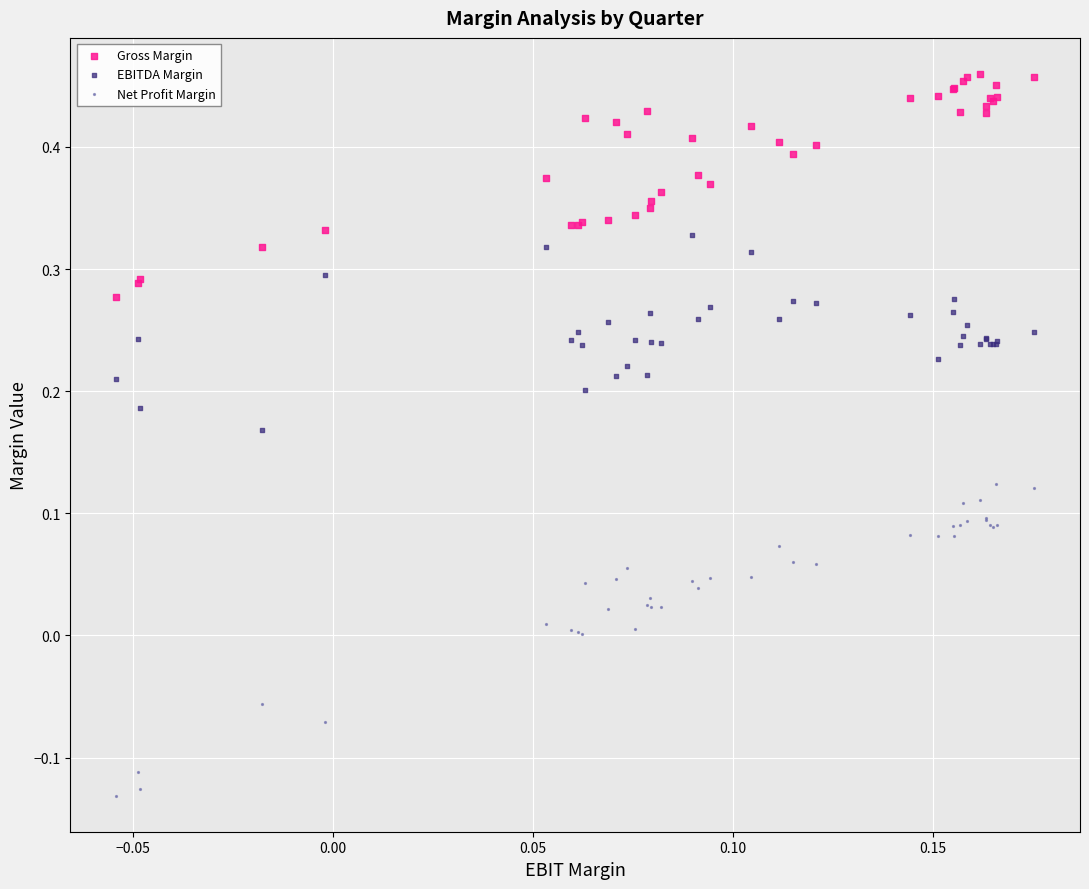

Which series has the widest spread of Y values?

Net Profit Margin